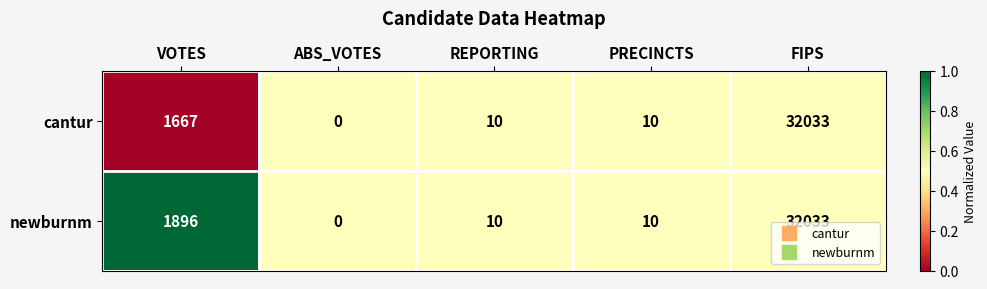

Reading left to right, transcribe all the data shown in this chart.

cantur: 1667	0	10	10	32033
newburnm: 1896	0	10	10	32033